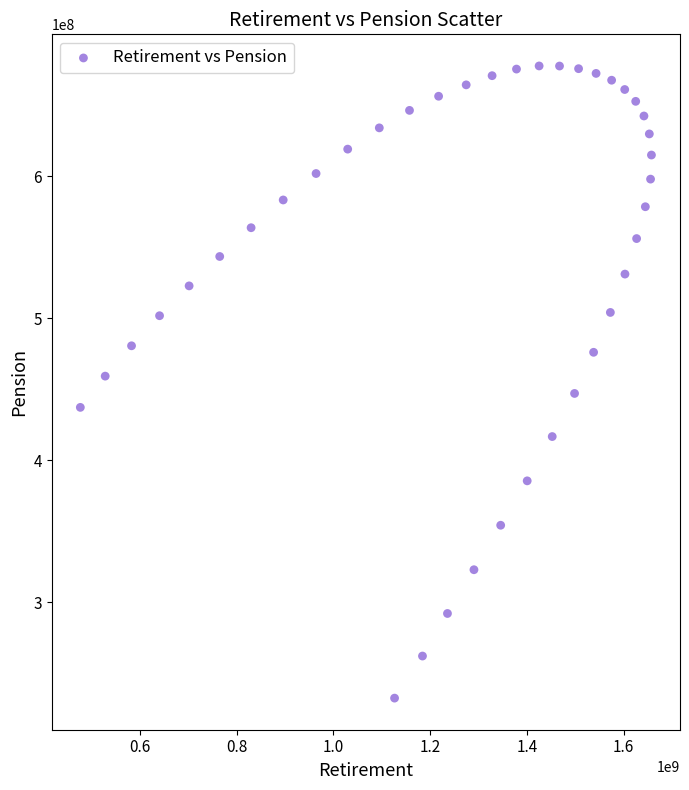

What is the range of X values (max minus min)?

1180453145.4